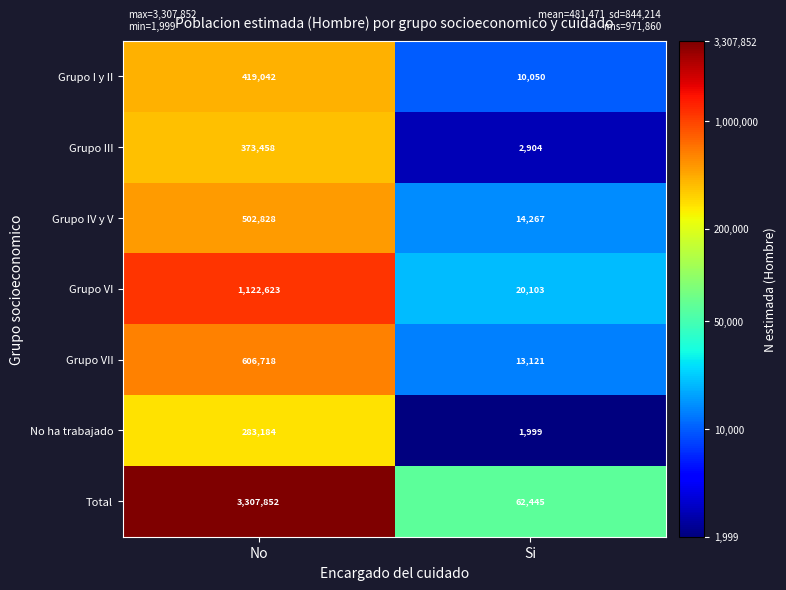

Which category has the highest value across all series?

No